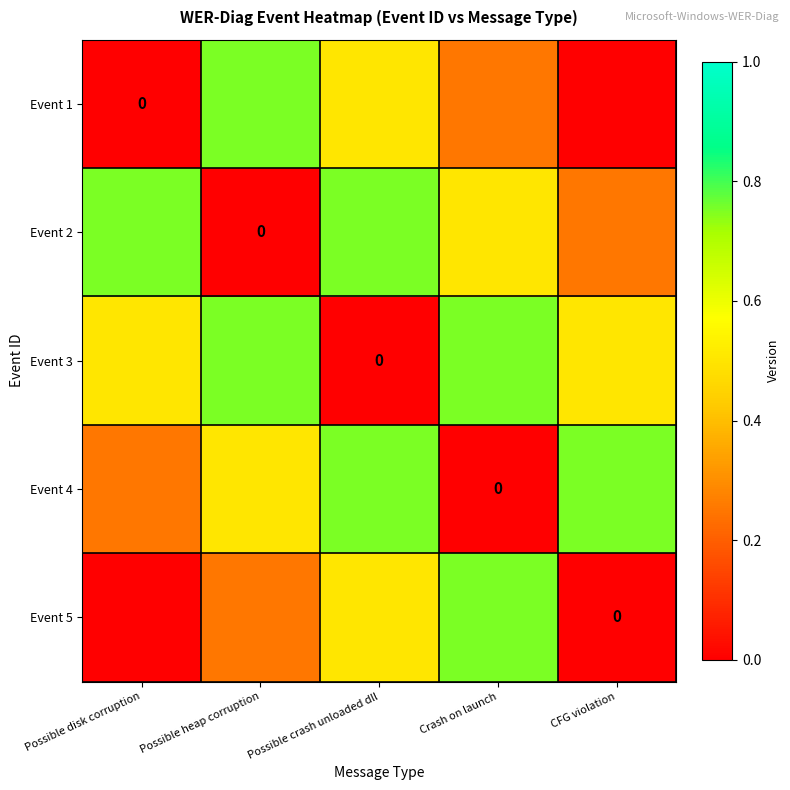

Which series has the largest range (max minus min)?

Event 1